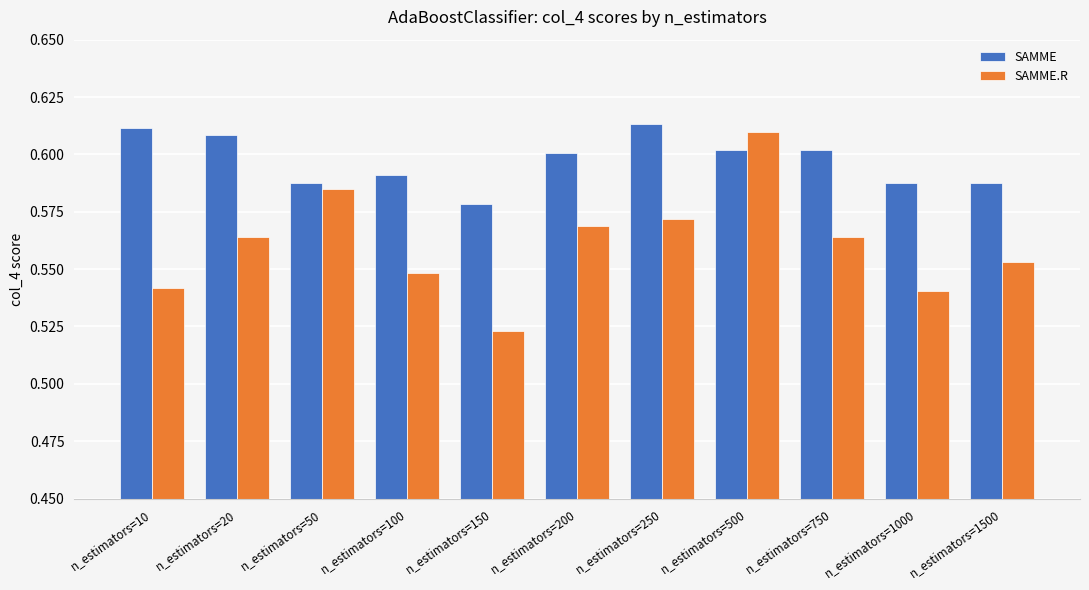

Where is SAMME nearest to the value 0?

n_estimators=150